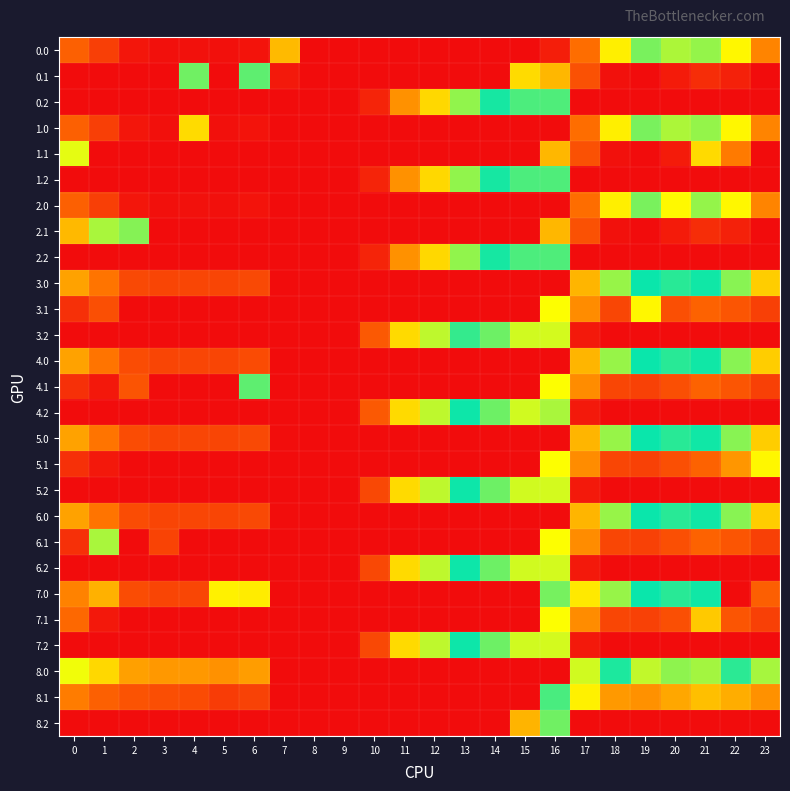

At how many categories does at least one series exceed 515?

1